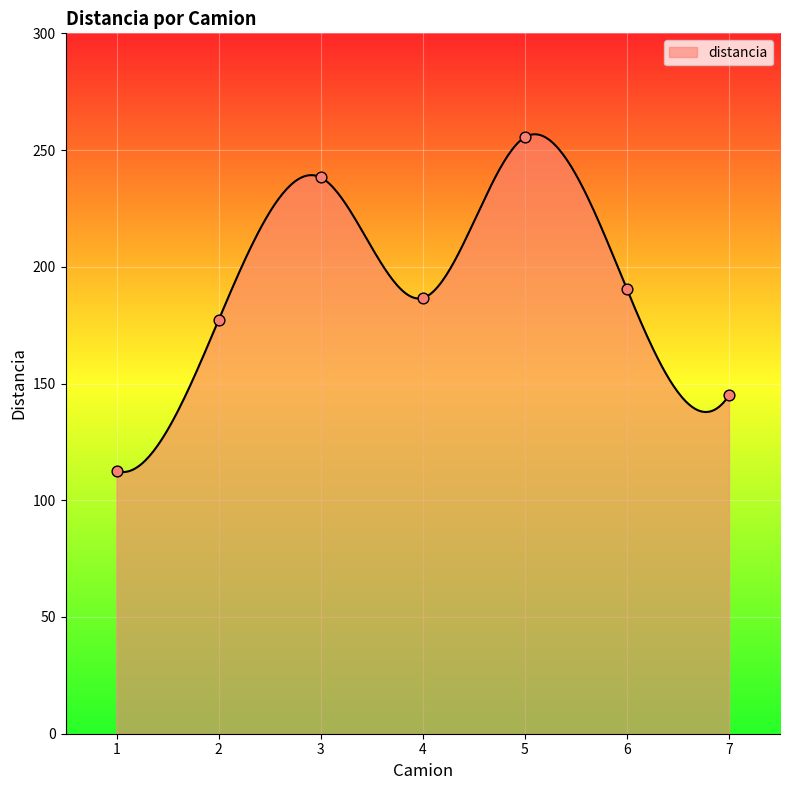

Which has a higher value, 1 or 4?

4